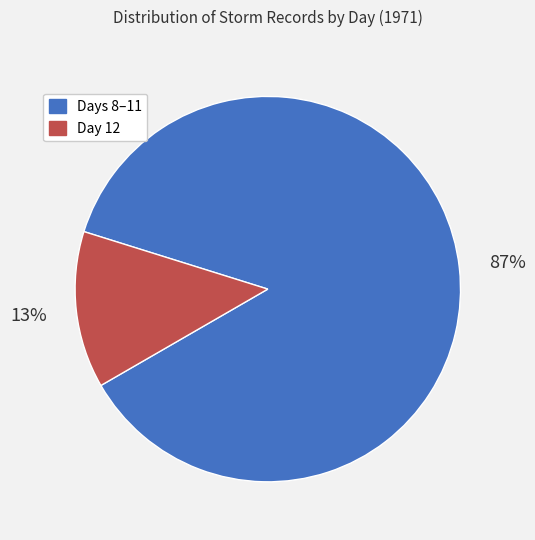

Is there a majority slice in this chart?

Yes